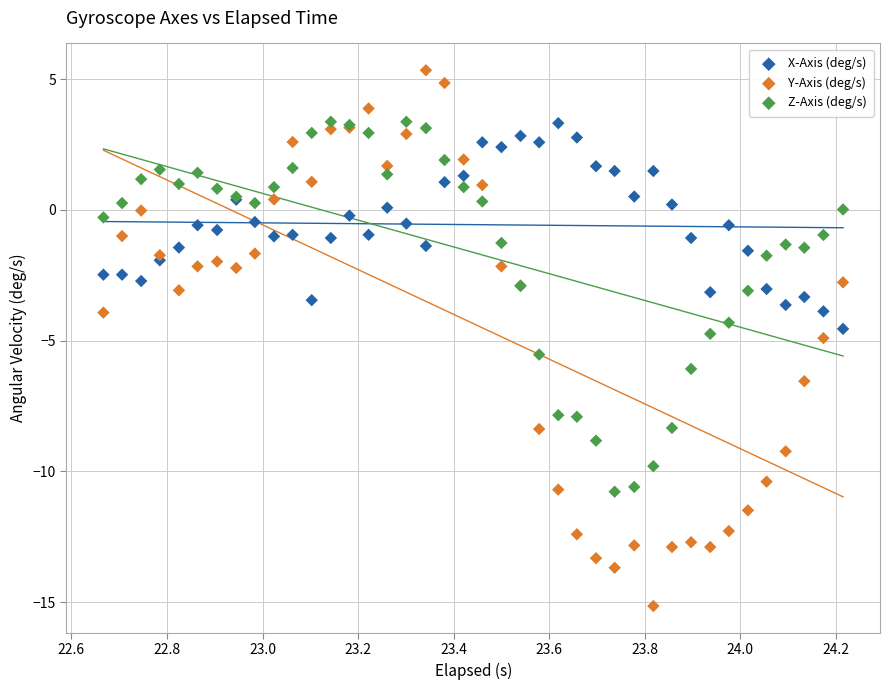

Which series has the widest spread of Y values?

Y-Axis (deg/s)